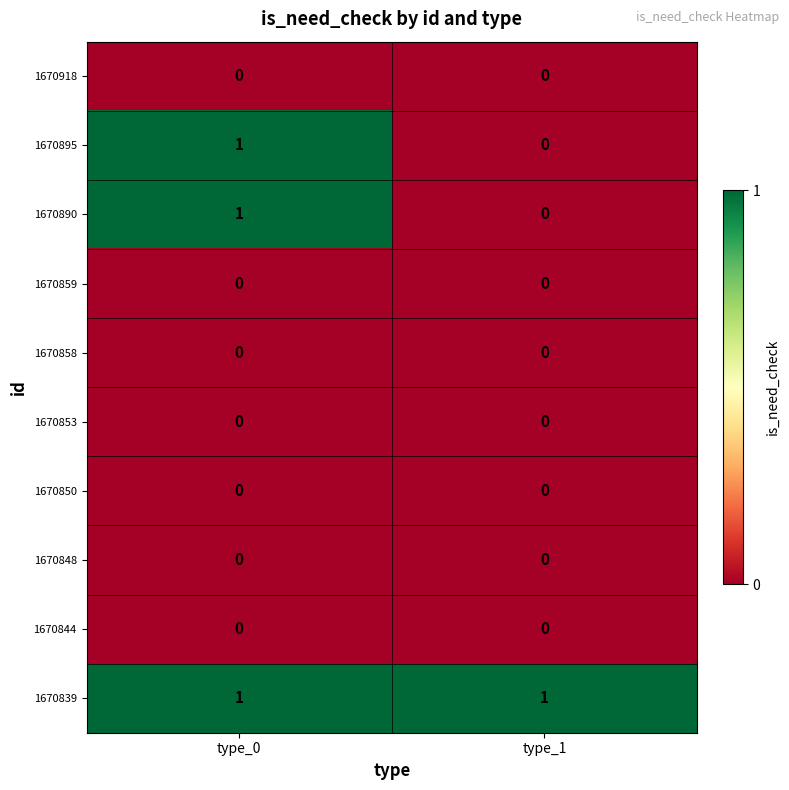

What is the spread (max minus min) of values at type_0?

1